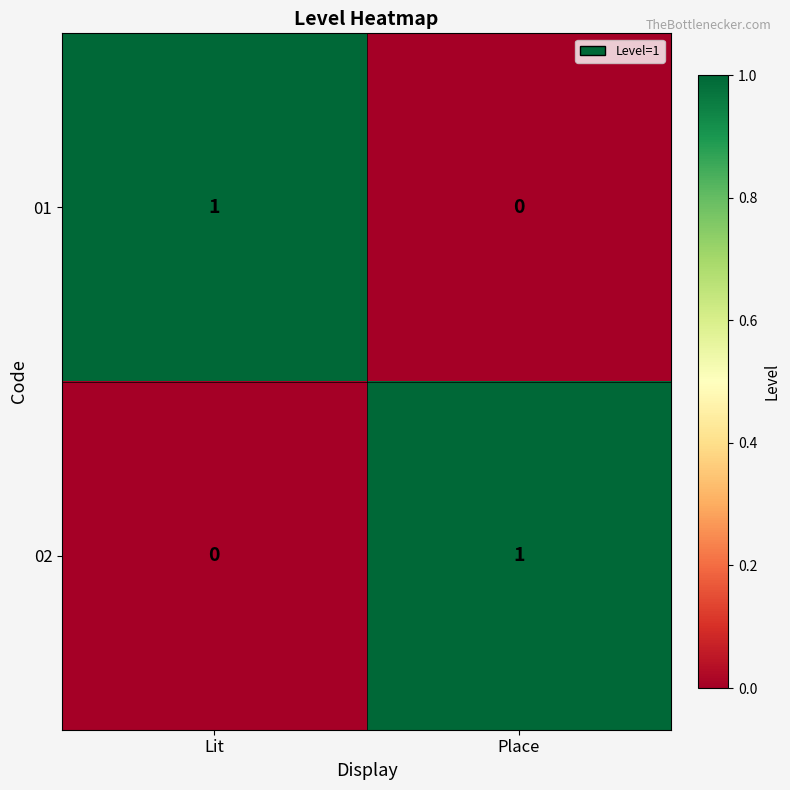

True or false: 01 has a value of 1 at Lit.

True